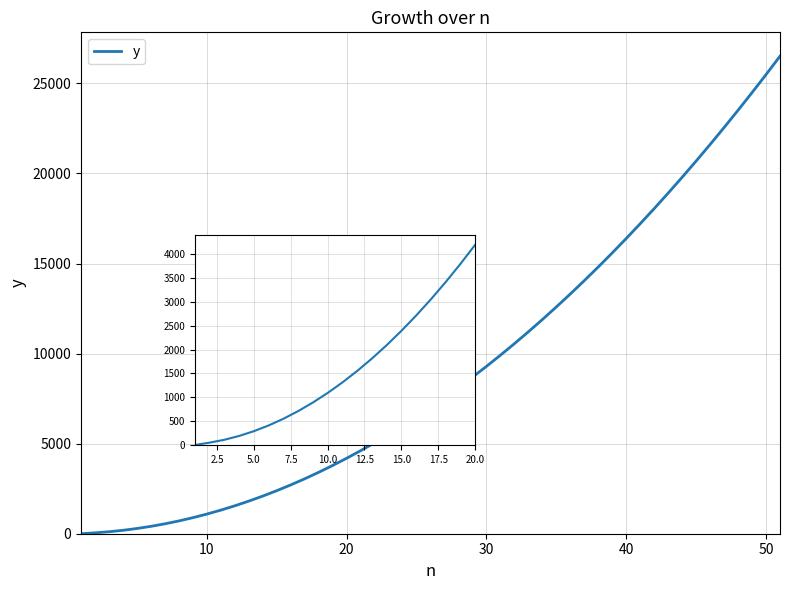

Count the number of data series in this chart.

1